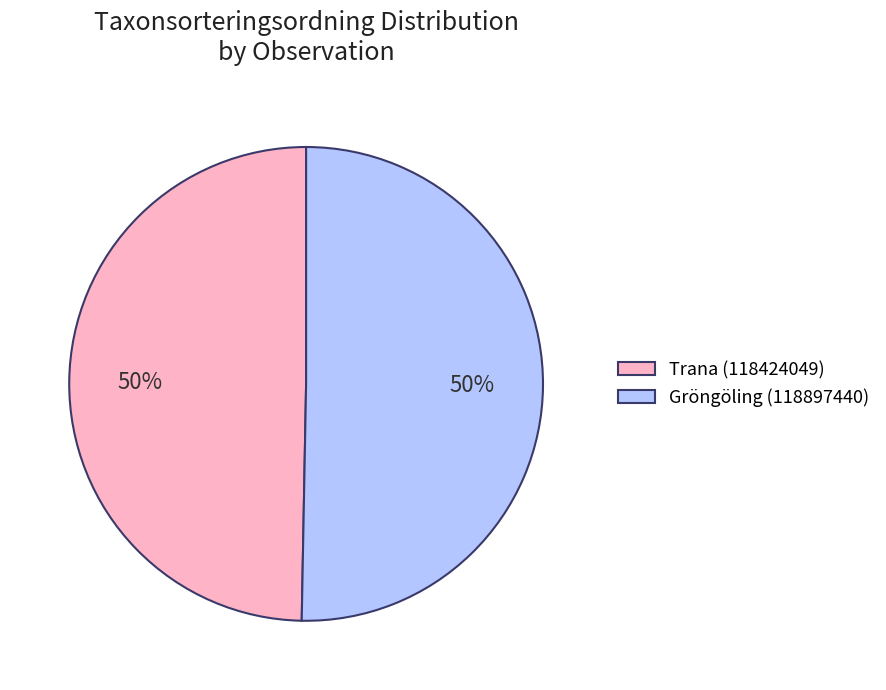

What is the ratio of the value at Gröngöling (118897440) to the value at Trana (118424049)?

1.0